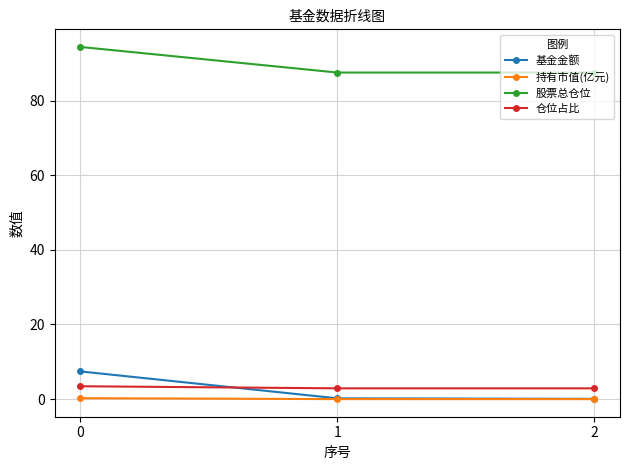

What is the minimum value for 股票总仓位?

87.5